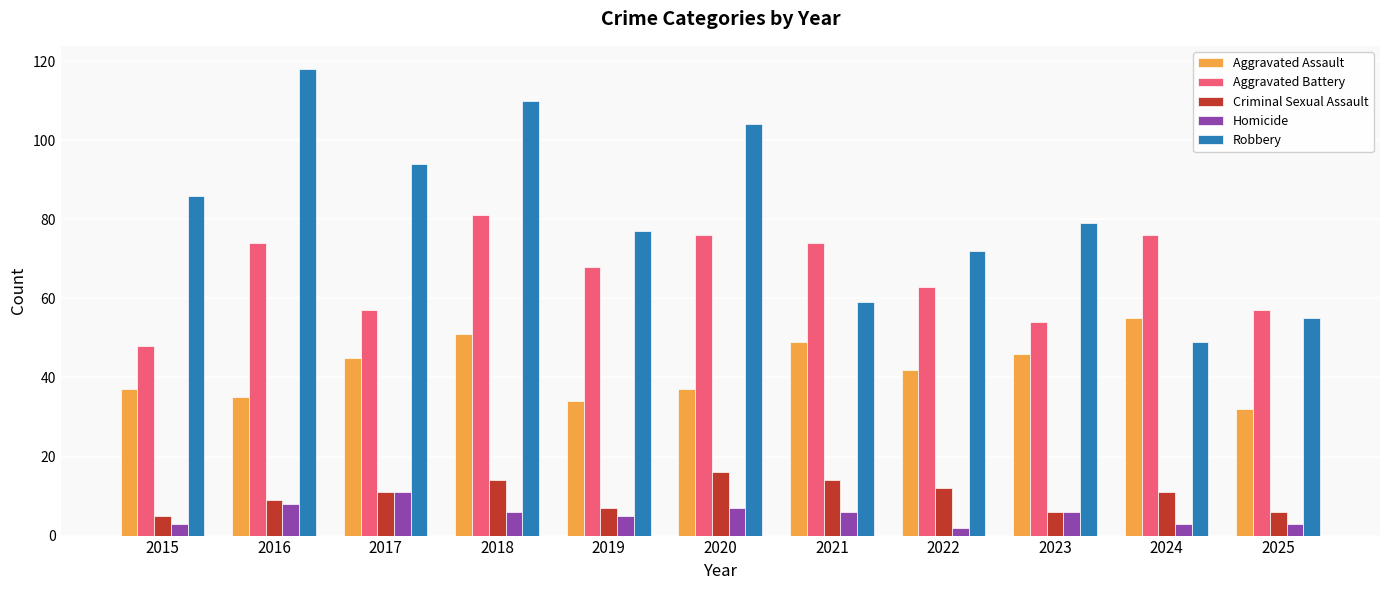

Is it true that Aggravated Battery equals 77 at 2015?

False